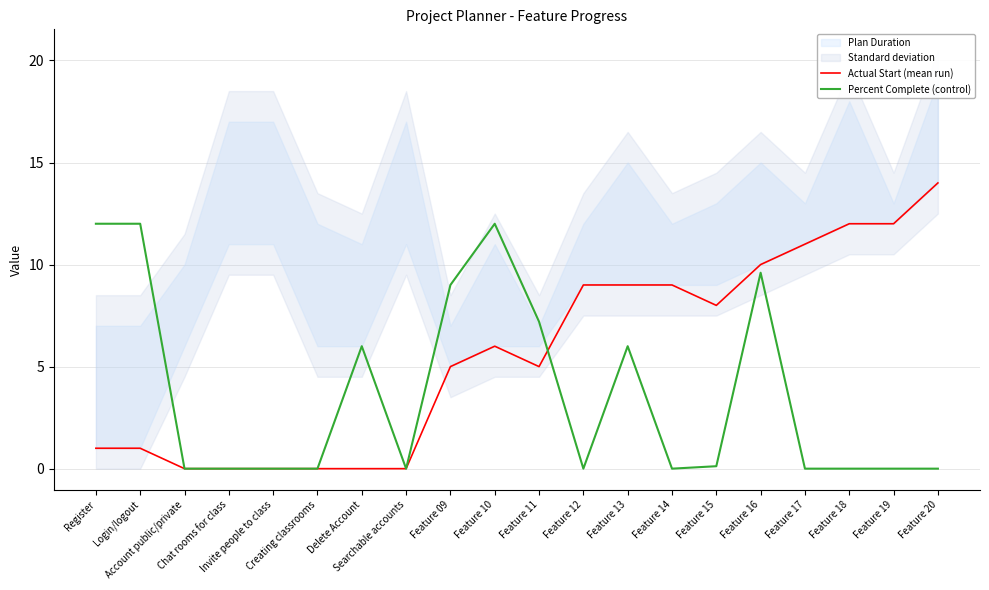

Reading left to right, transcribe all the data shown in this chart.

Actual Start (mean run): Register=1.0	Login/logout=1.0	Account public/private=0.0	Chat rooms for class=0.0	Invite people to class=0.0	Creating classrooms=0.0	Delete Account=0.0	Searchable accounts=0.0	Feature 09=5.0	Feature 10=6.0	Feature 11=5.0	Feature 12=9.0	Feature 13=9.0	Feature 14=9.0	Feature 15=8.0	Feature 16=10.0	Feature 17=11.0	Feature 18=12.0	Feature 19=12.0	Feature 20=14.0
Percent Complete (control): Register=12.0	Login/logout=12.0	Account public/private=0.0	Chat rooms for class=0.0	Invite people to class=0.0	Creating classrooms=0.0	Delete Account=6.0	Searchable accounts=0.0	Feature 09=9.0	Feature 10=12.0	Feature 11=7.2	Feature 12=0.0	Feature 13=6.0	Feature 14=0.0	Feature 15=0.1	Feature 16=9.6	Feature 17=0.0	Feature 18=0.0	Feature 19=0.0	Feature 20=0.0